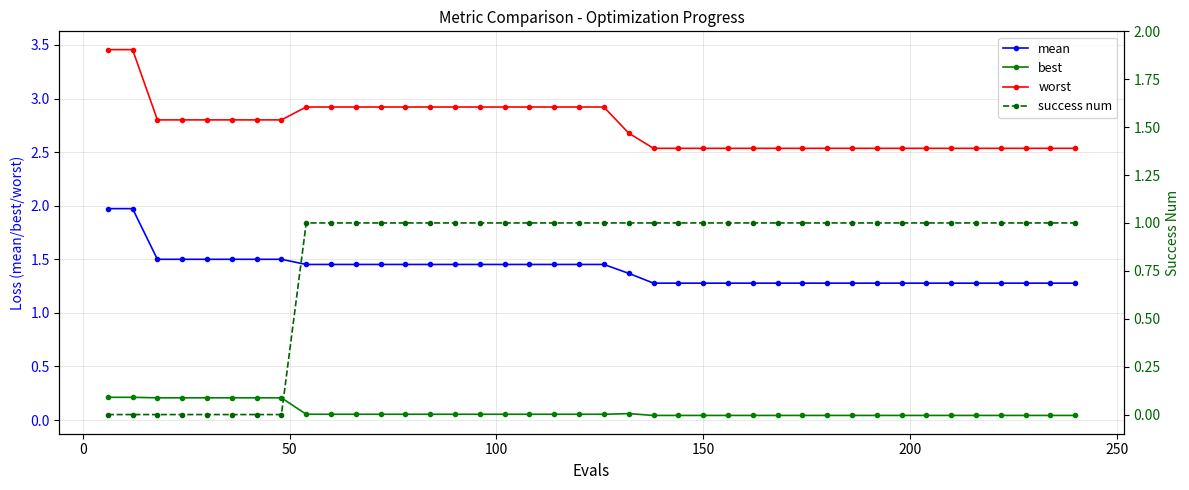

What is the value of the success num point at the 40th from the left?

1.0